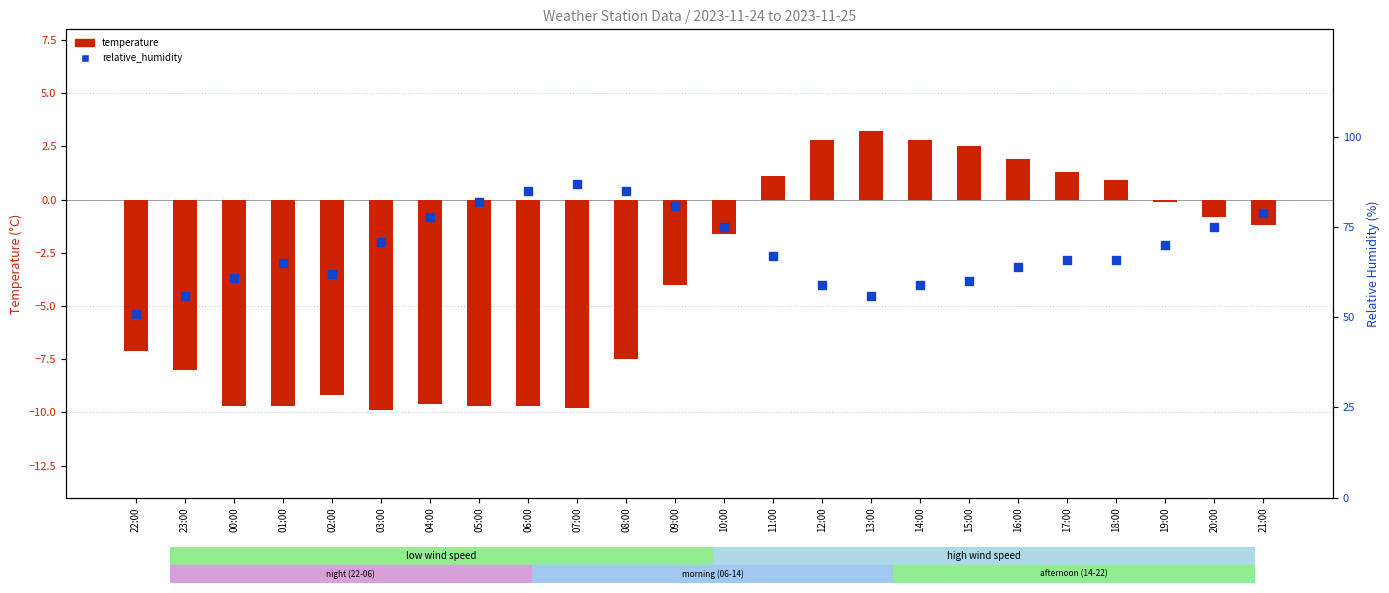

Which series reaches the minimum Y coordinate?

temperature